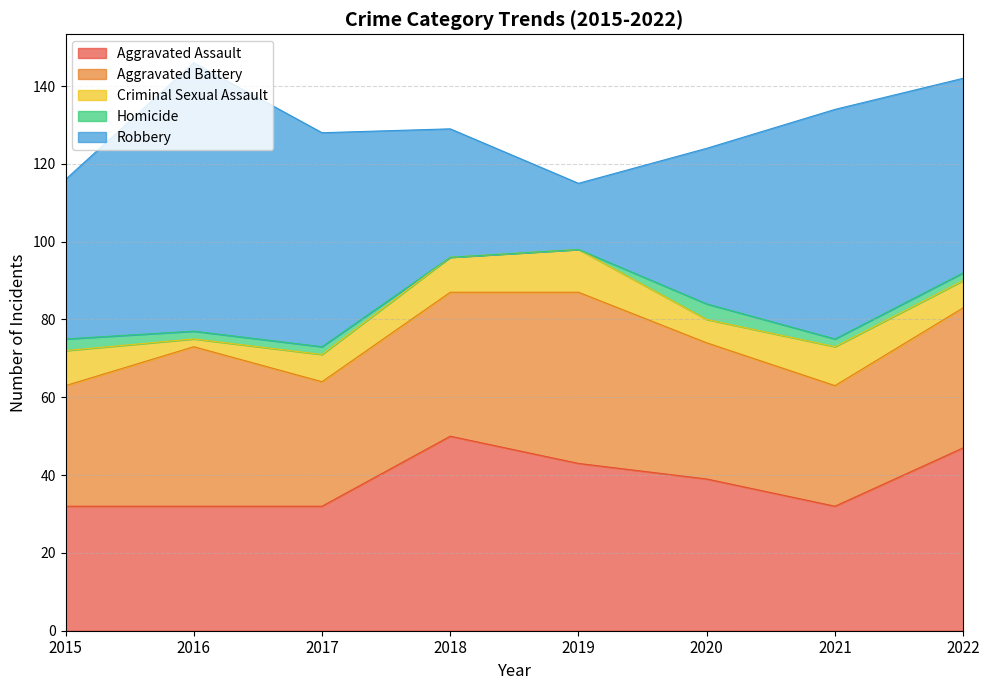

Does the chart have visible grid lines?

Yes